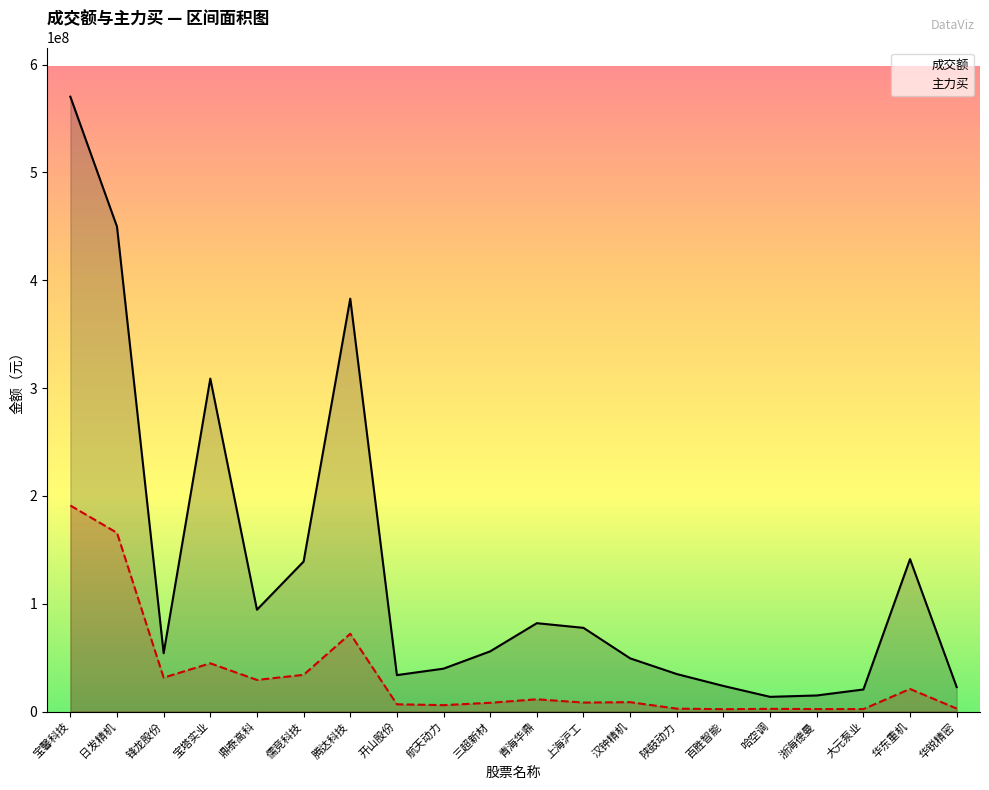

What is the difference between the maximum and second lowest values in the 成交额 series?

555298719